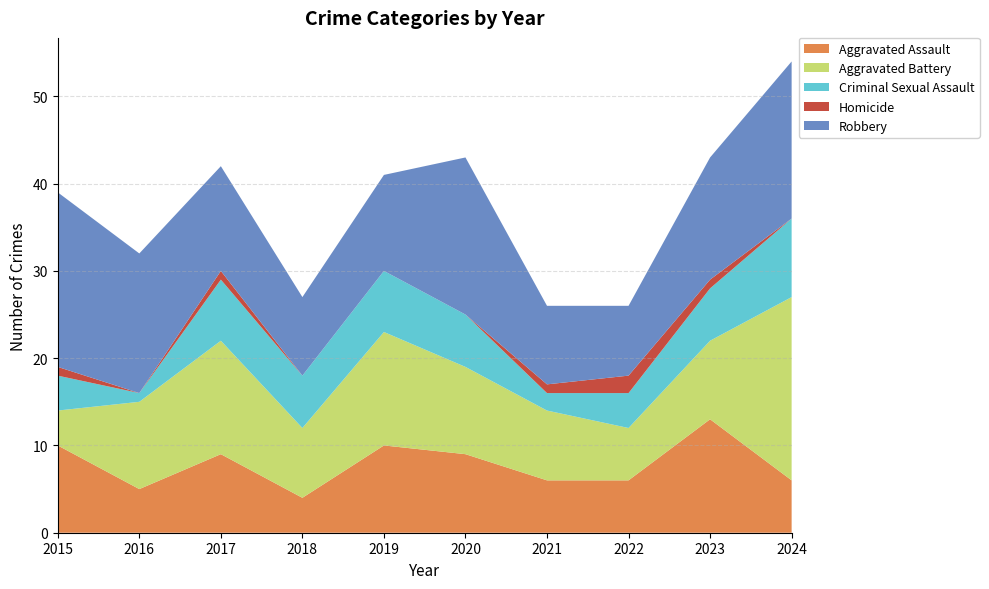

Reading left to right, transcribe all the data shown in this chart.

Aggravated Assault: 10	5	9	4	10	9	6	6	13	6
Aggravated Battery: 4	10	13	8	13	10	8	6	9	21
Criminal Sexual Assault: 4	1	7	6	7	6	2	4	6	9
Homicide: 1	0	1	0	0	0	1	2	1	0
Robbery: 20	16	12	9	11	18	9	8	14	18